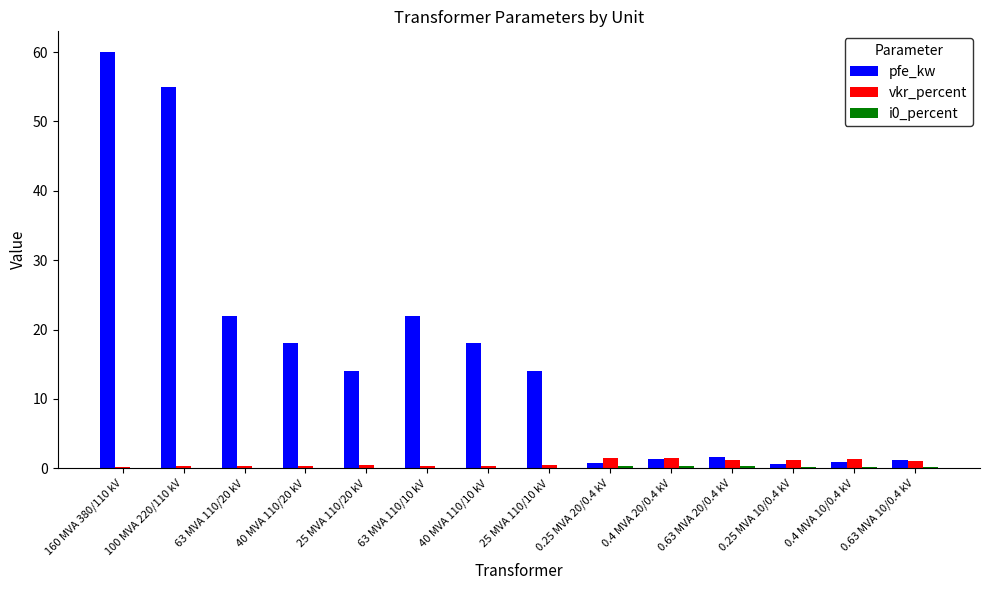

Is it true that vkr_percent equals 0.3 at 40 MVA 110/10 kV?

True